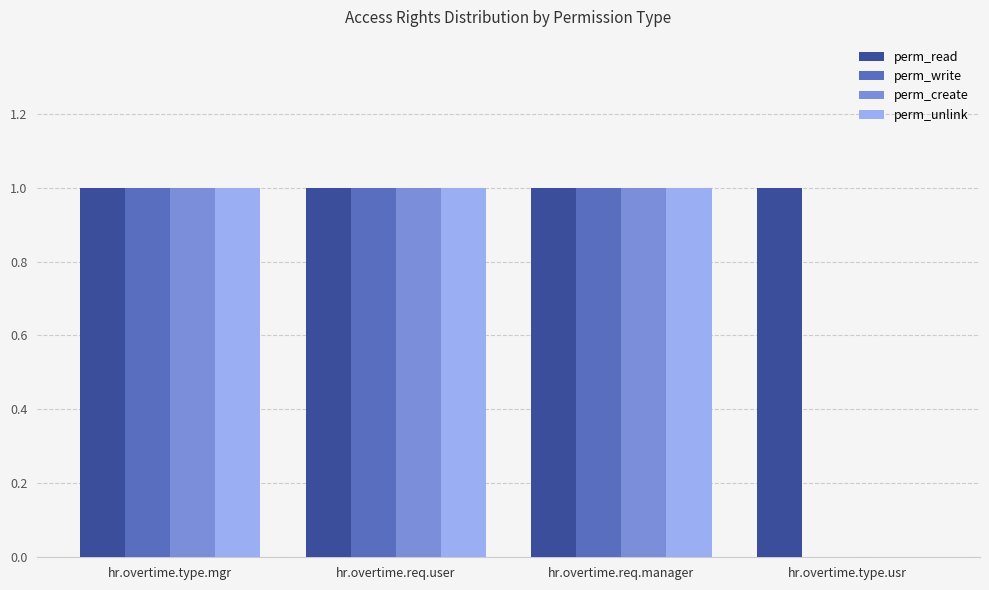

Reading left to right, extract all data points from this chart.

perm_read: 1	1	1	1
perm_write: 1	1	1	0
perm_create: 1	1	1	0
perm_unlink: 1	1	1	0